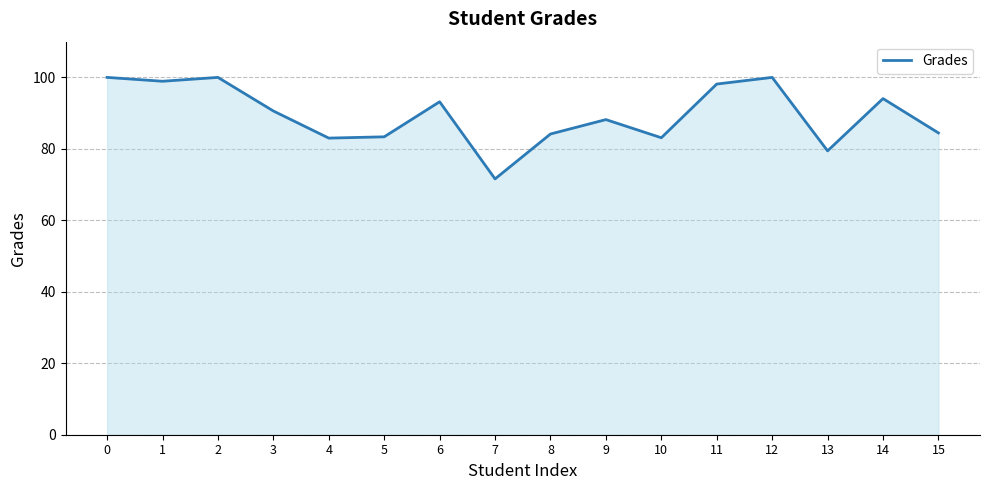

What is the ratio of the value at 15 to the value at 7?

1.2